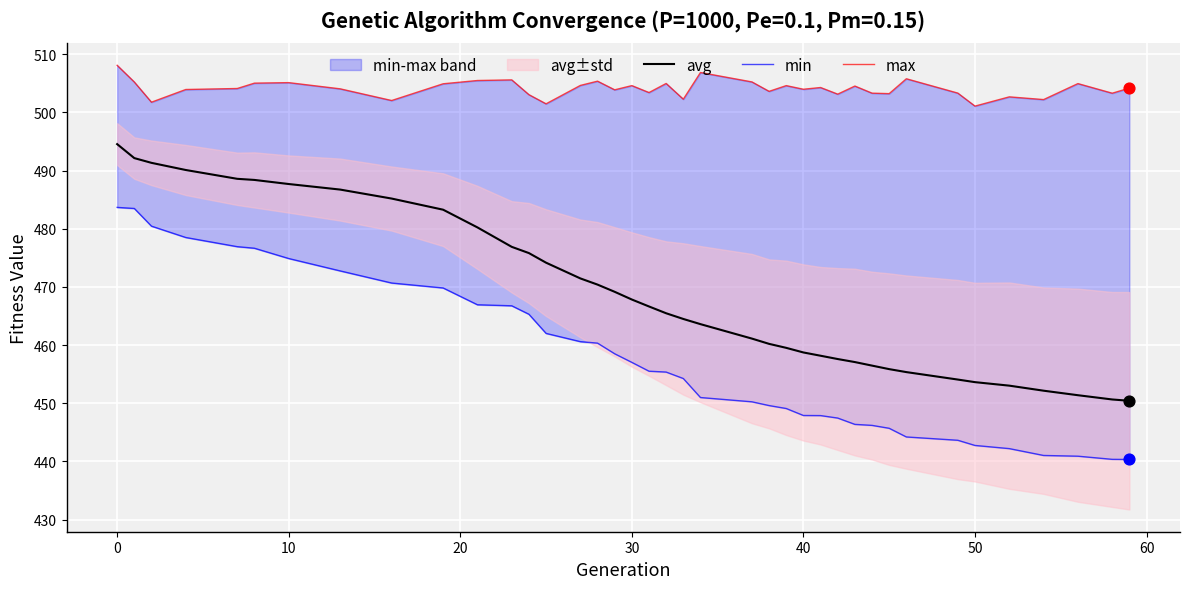

What is the highest value of the avg series?

494.5